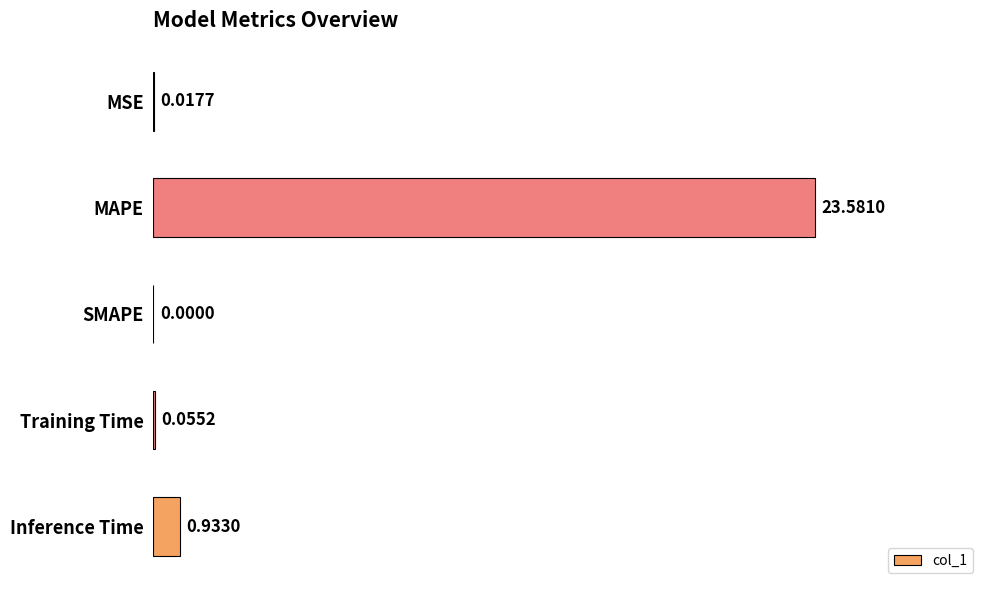

Which label corresponds to the largest value in the chart?

MAPE